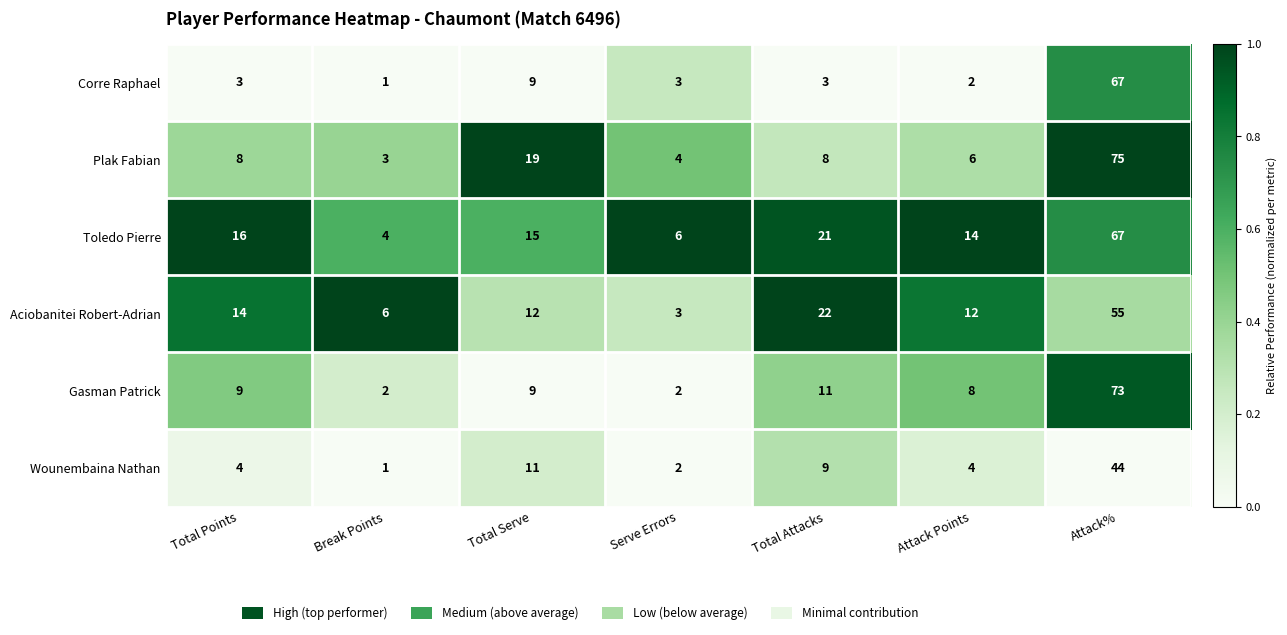

What is the difference between the highest and lowest values at Break Points?

5